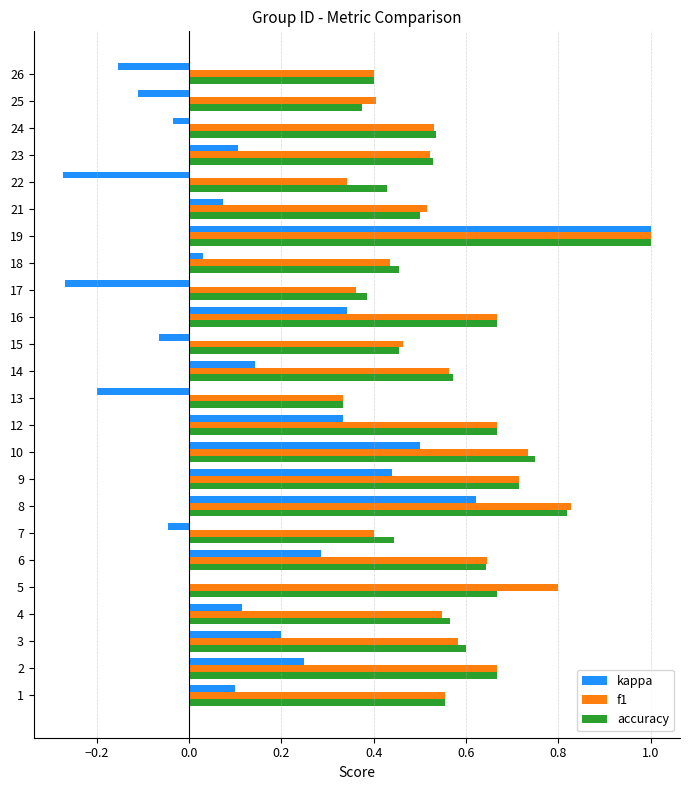

At which category does the chart reach its peak across all series?

19